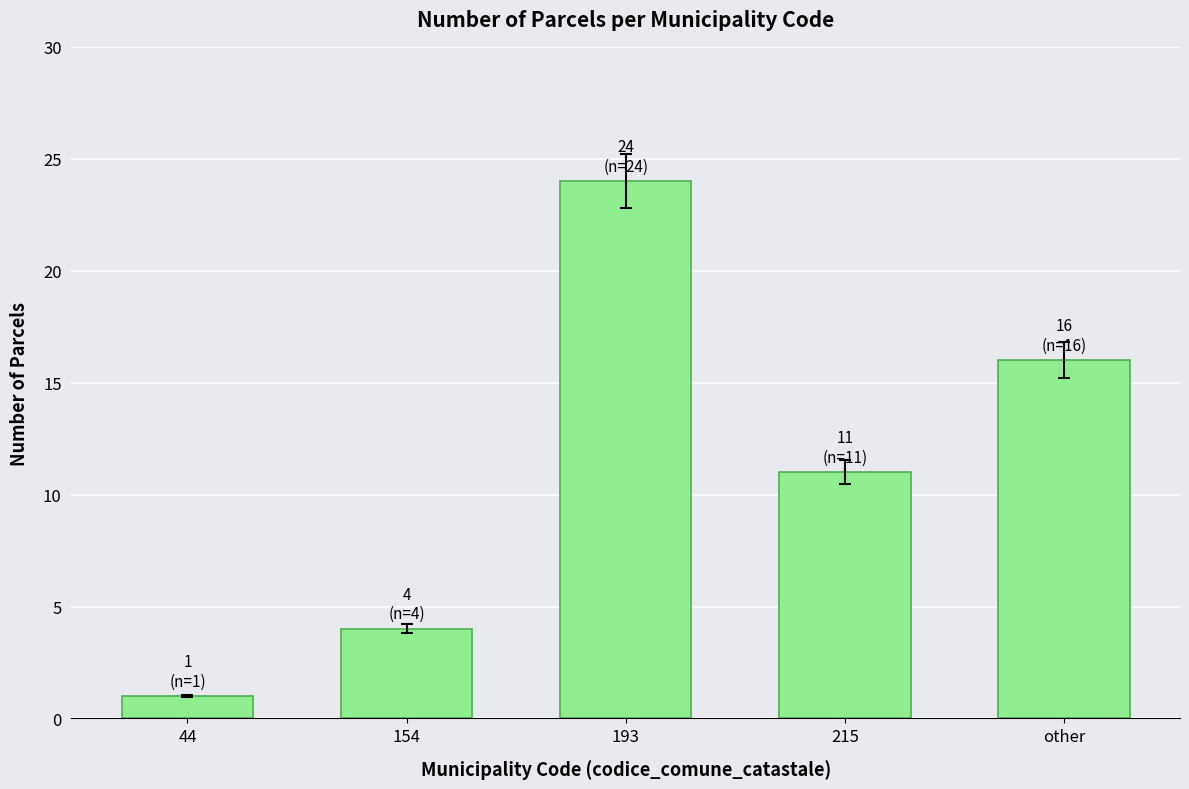

Is it true that the value at 154 is 1?

False